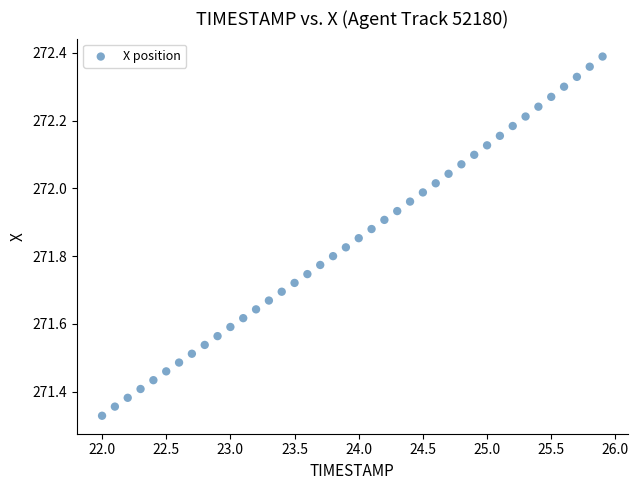

What is the range of Y values (max minus min)?

1.1